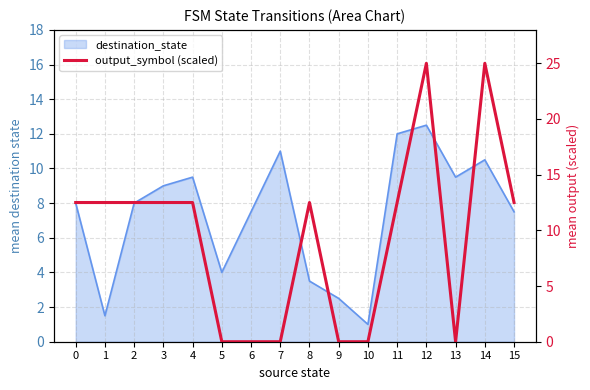

True or false: the data shows 12.5 at 4.

True